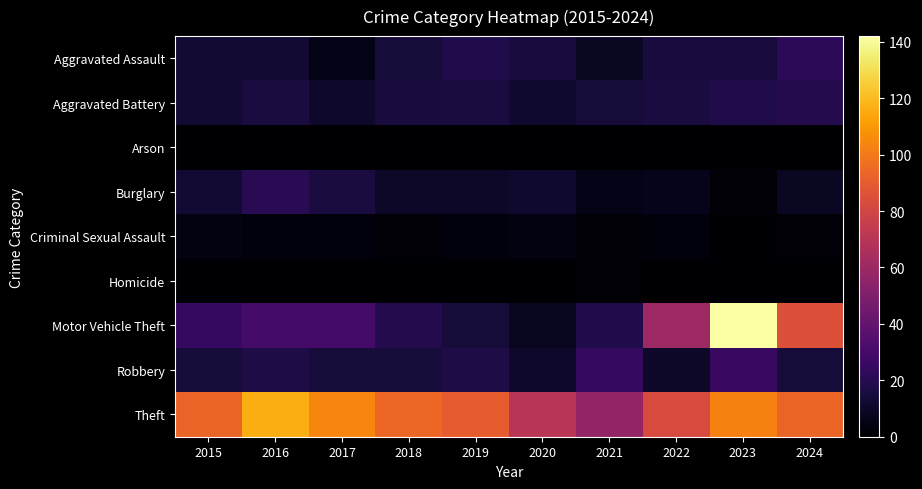

List the series in order of their peak value, lowest first.

Arson, Homicide, Criminal Sexual Assault, Aggravated Battery, Burglary, Aggravated Assault, Robbery, Theft, Motor Vehicle Theft